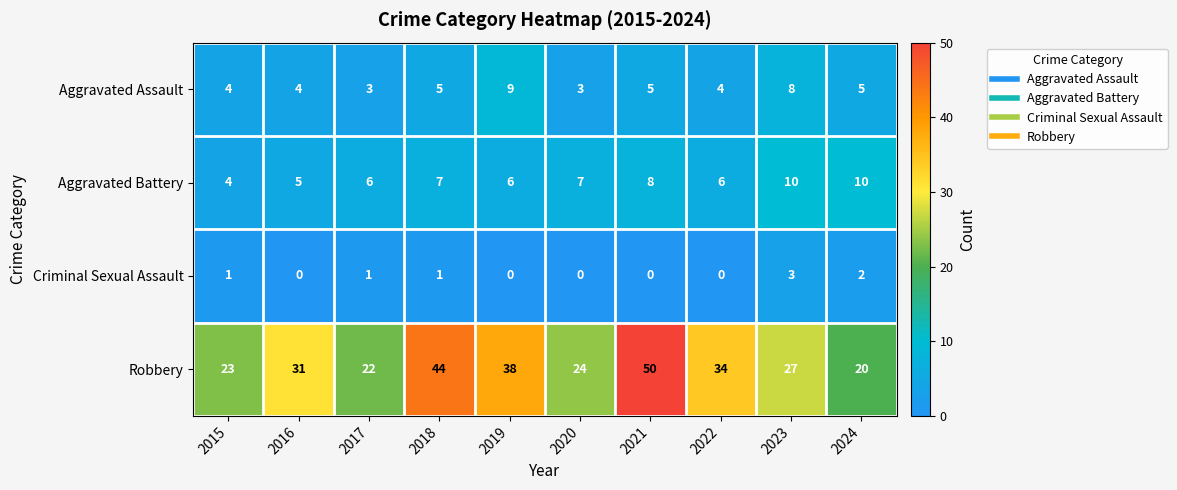

The Robbery series shows 8 at 2024. True or false?

False